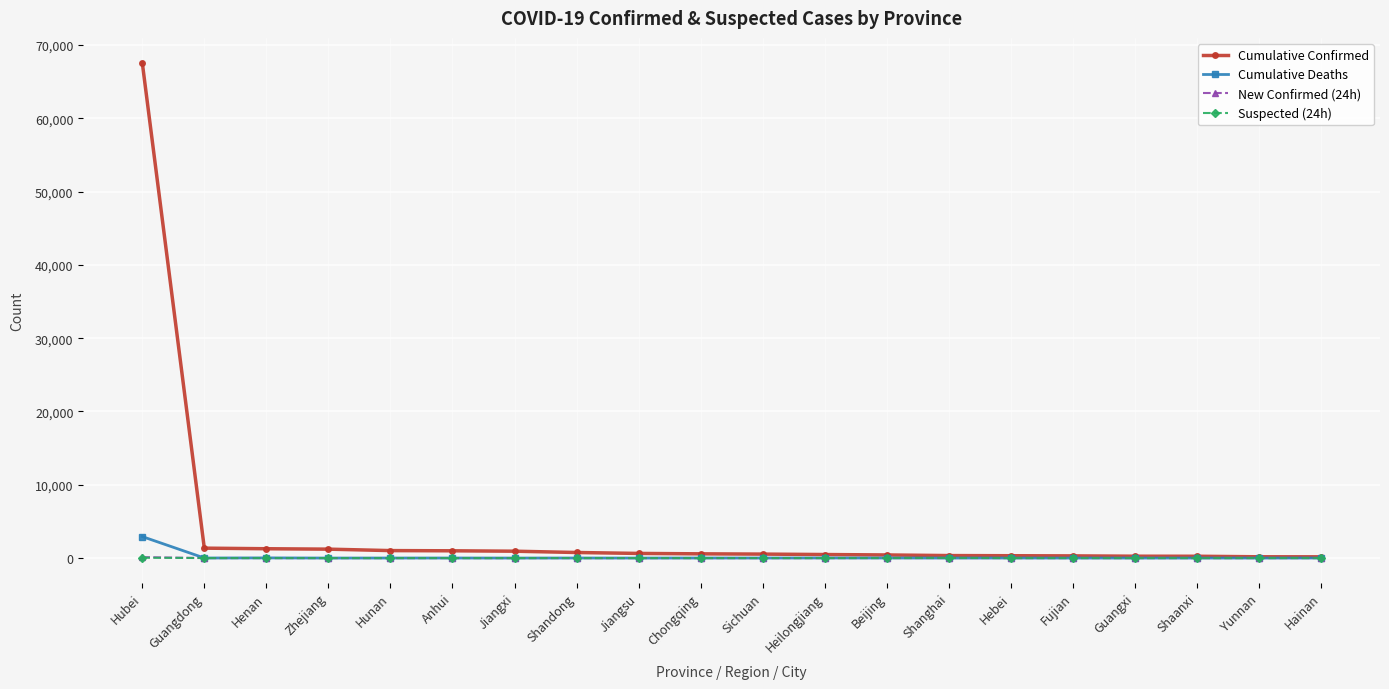

True or false: Suspected (24h) has more than 1 points higher than both neighbors.

True